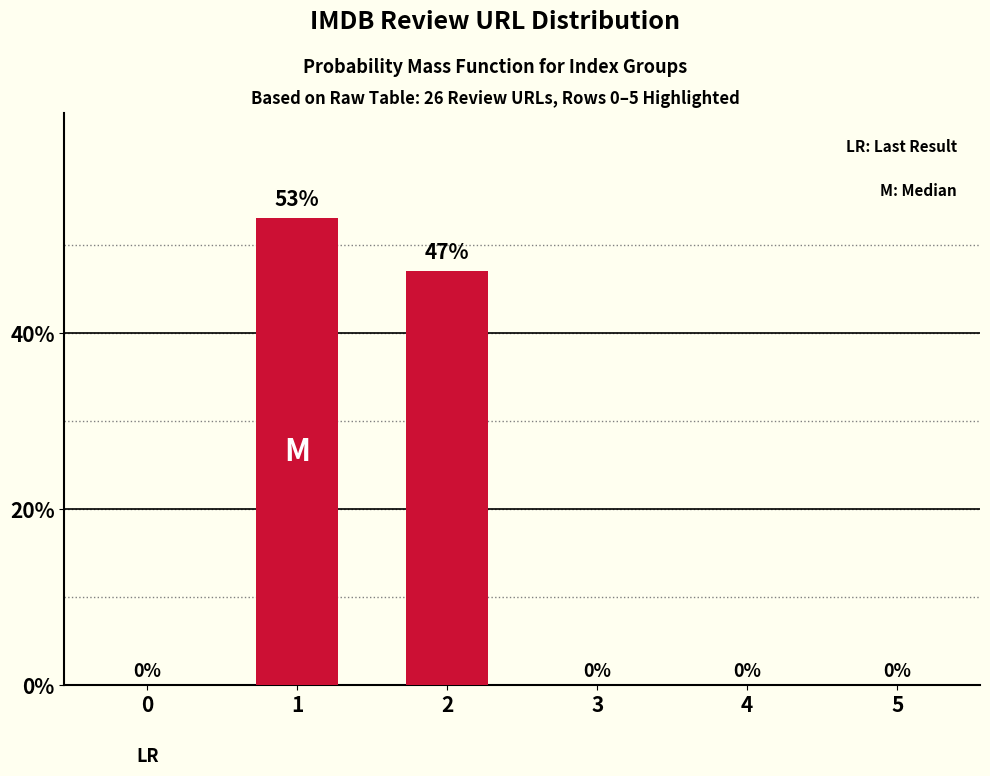

Reading left to right, what are all the values shown in this chart?

0=0	1=53	2=47	3=0	4=0	5=0